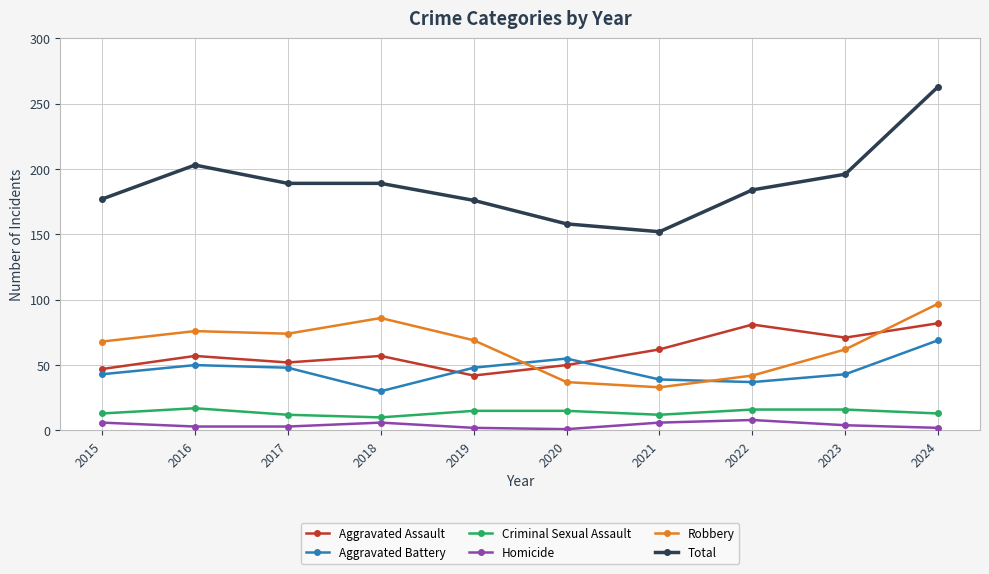

How many interior local valleys does the Aggravated Battery series have?

2